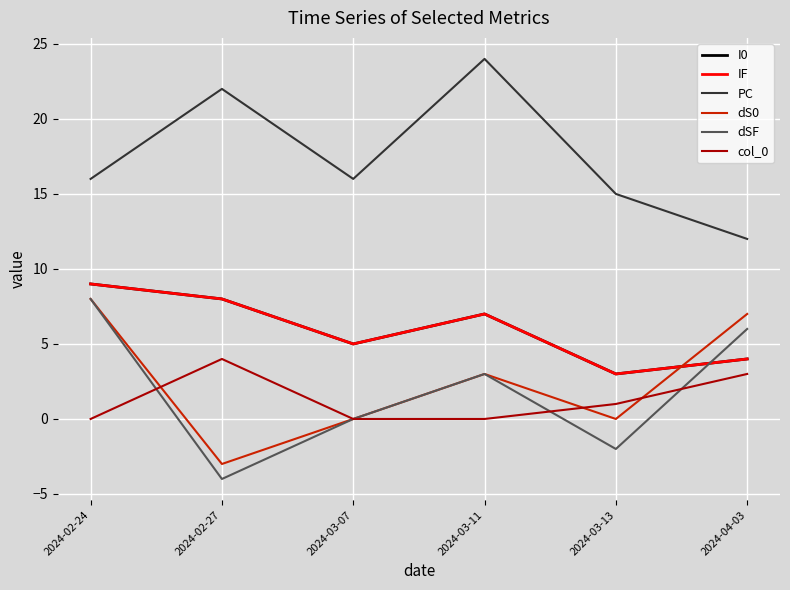

How many lines are shown in the chart?

6